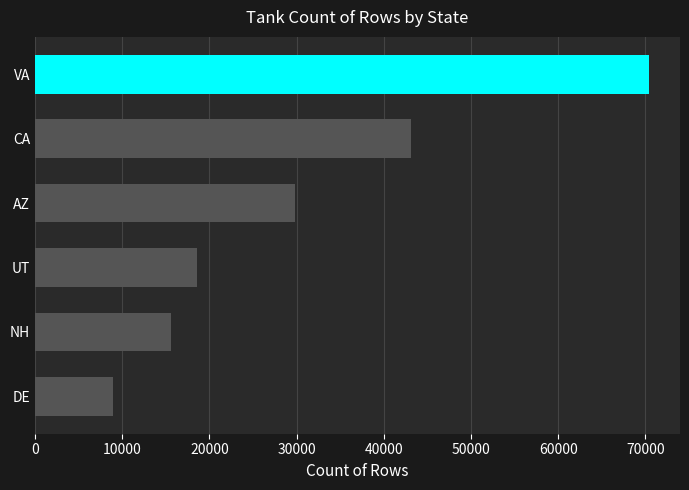

Reading top to bottom, list all the values displayed in this chart.

VA=70447	CA=43145	AZ=29853	UT=18601	NH=15575	DE=8986